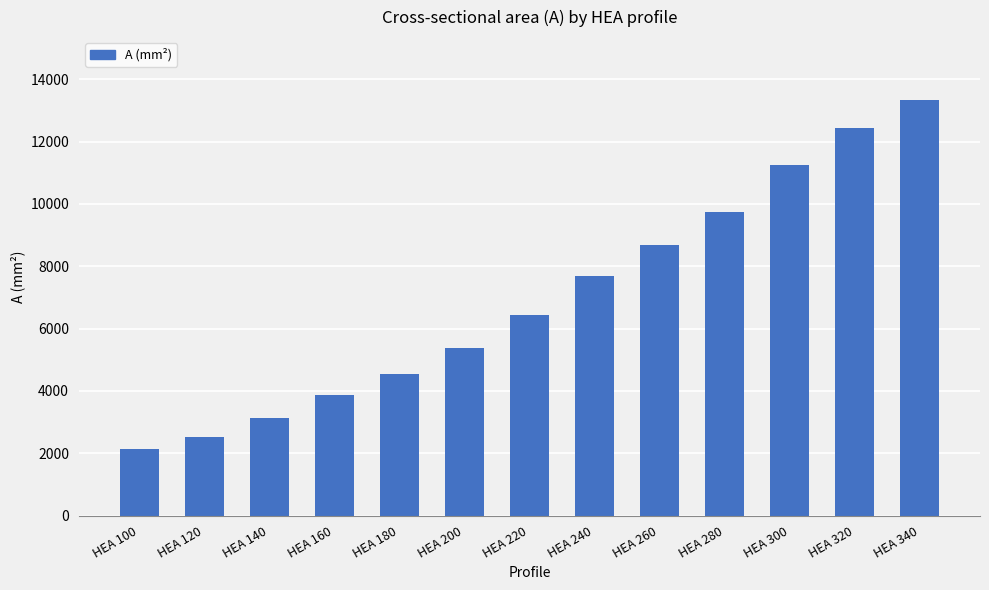

What is the value of the 11th bar from the left?

11250